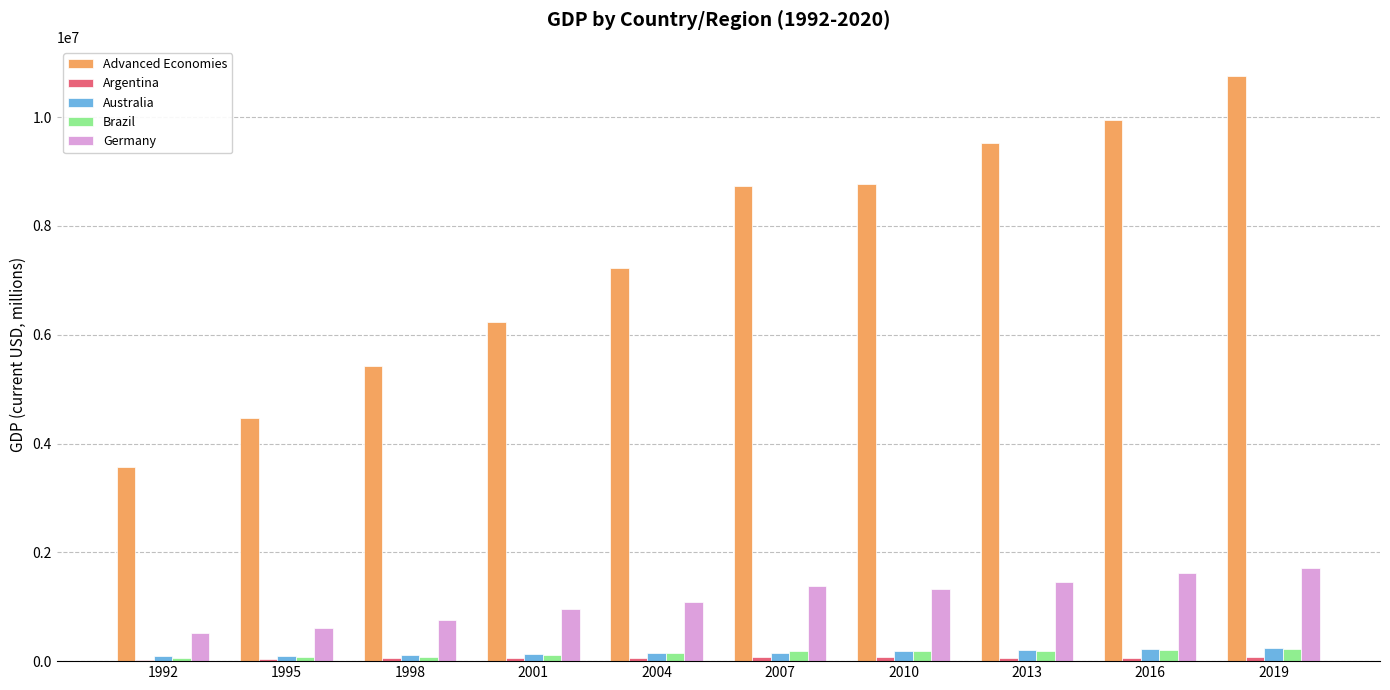

Is it true that Germany equals 1719094.0 at 2019?

True